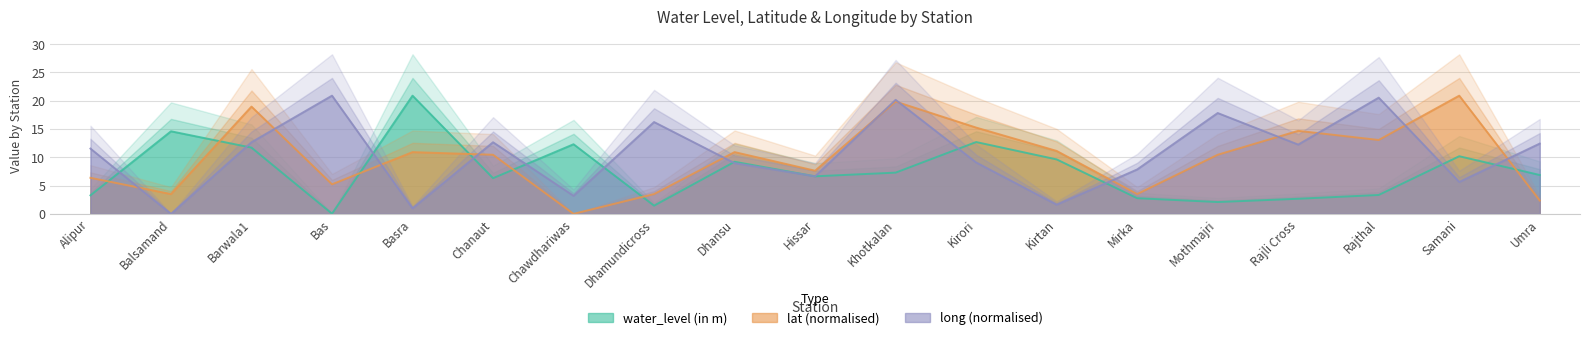

Does the chart have visible grid lines?

Yes